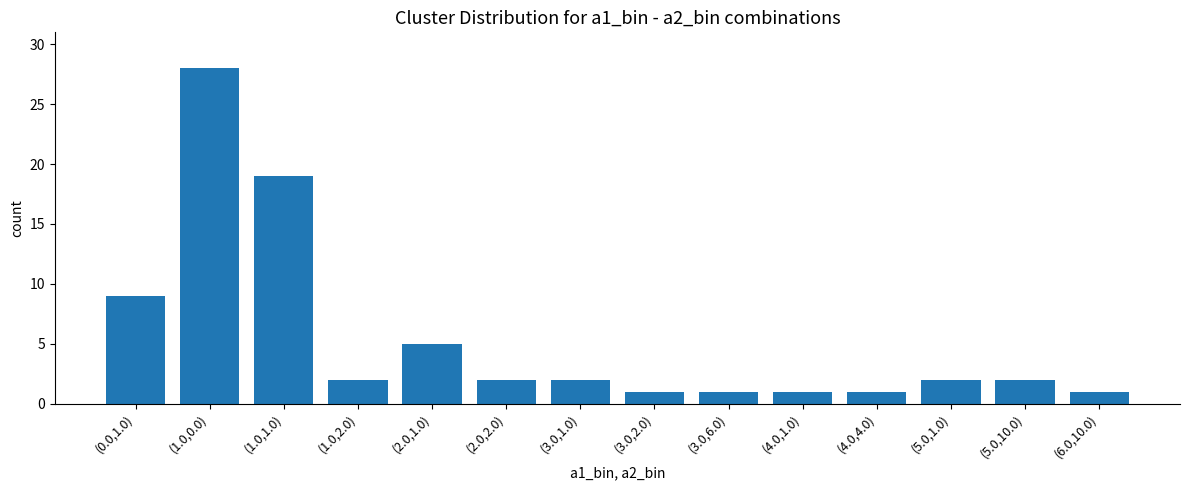

What is the maximum value shown in the chart?

28